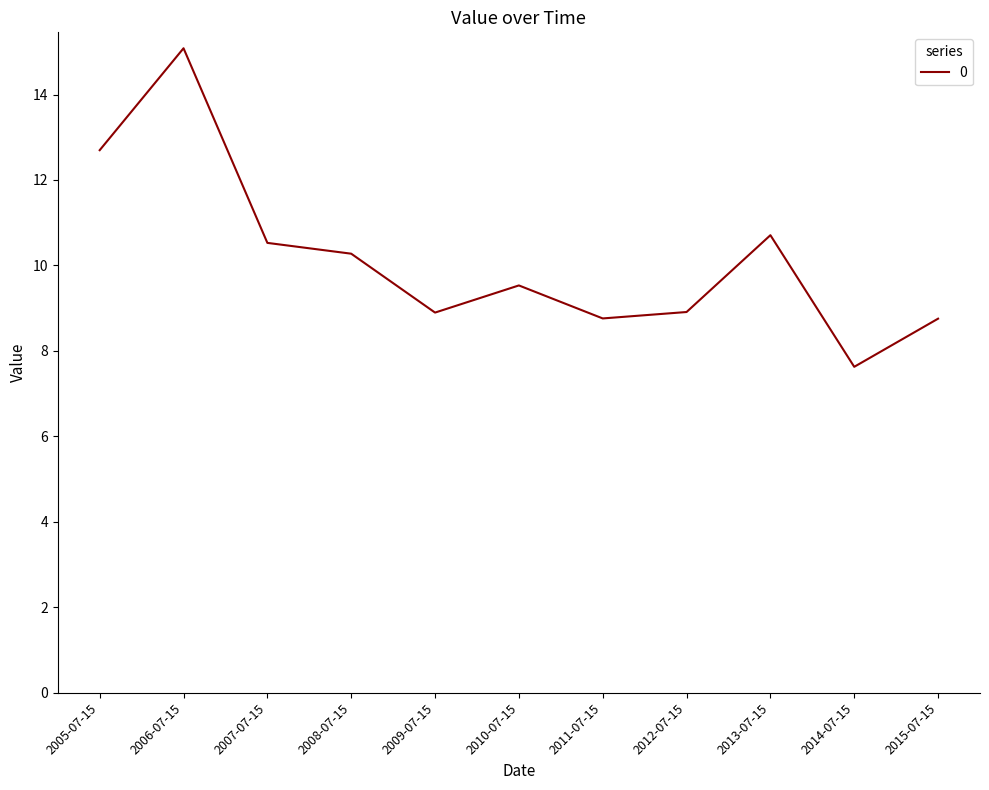

The chart shows a value of 8.8 at 2015-07-15. True or false?

True